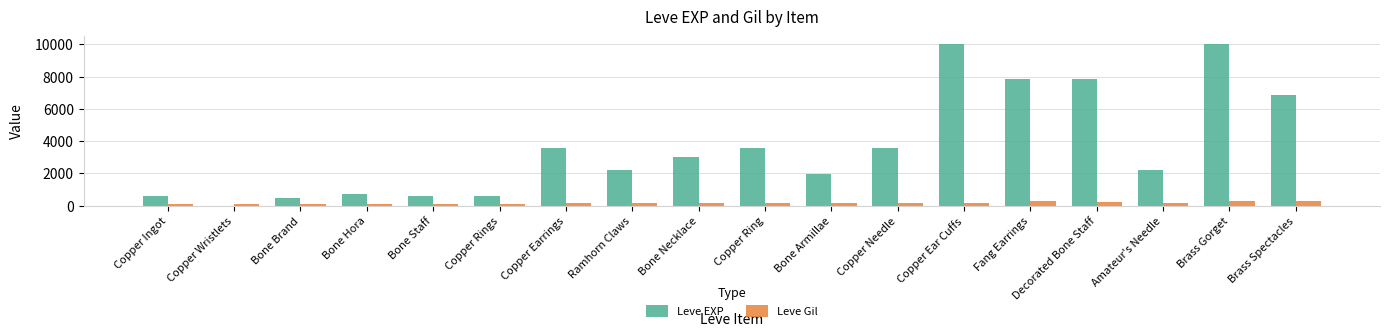

Between Copper Ring and Fang Earrings, which series saw the biggest shift?

Leve EXP